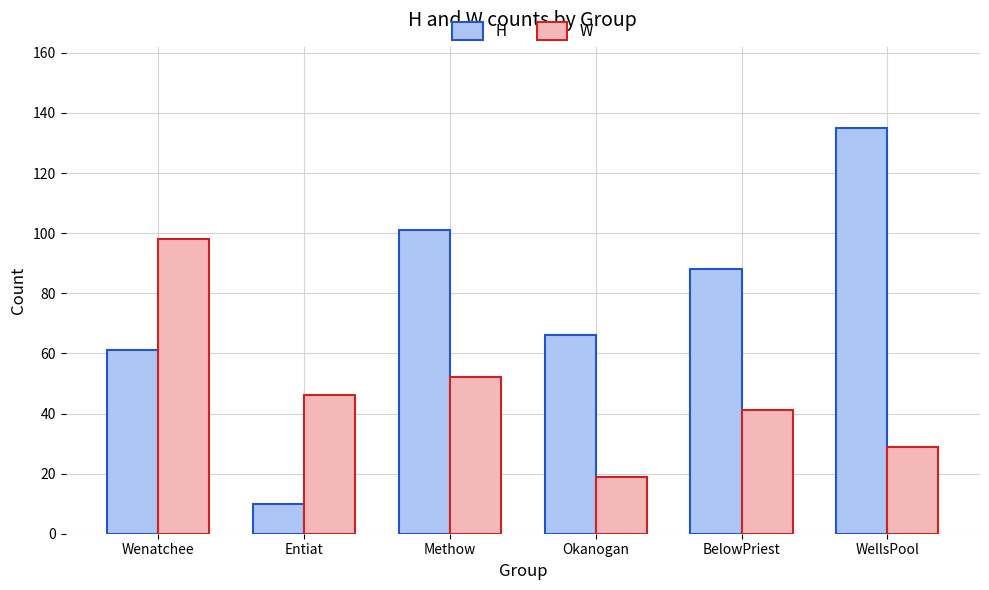

Count the number of categories in the chart.

6